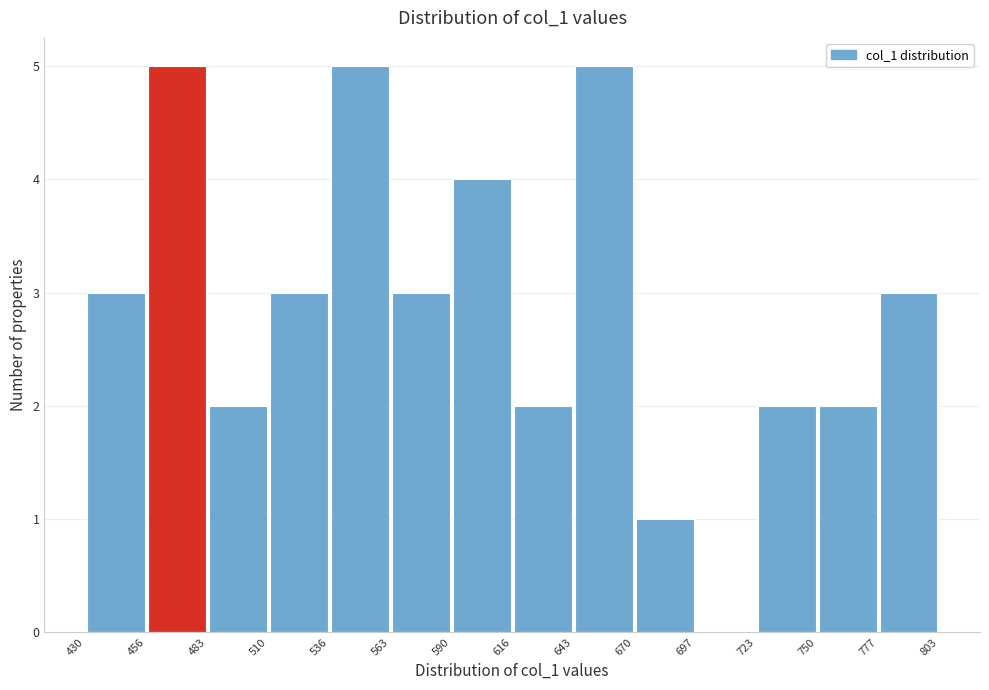

How tall is the bar that spans 483 to 510 on the x-axis? The values are not printed on the chart, so give them approximately, as read against the axis.

2